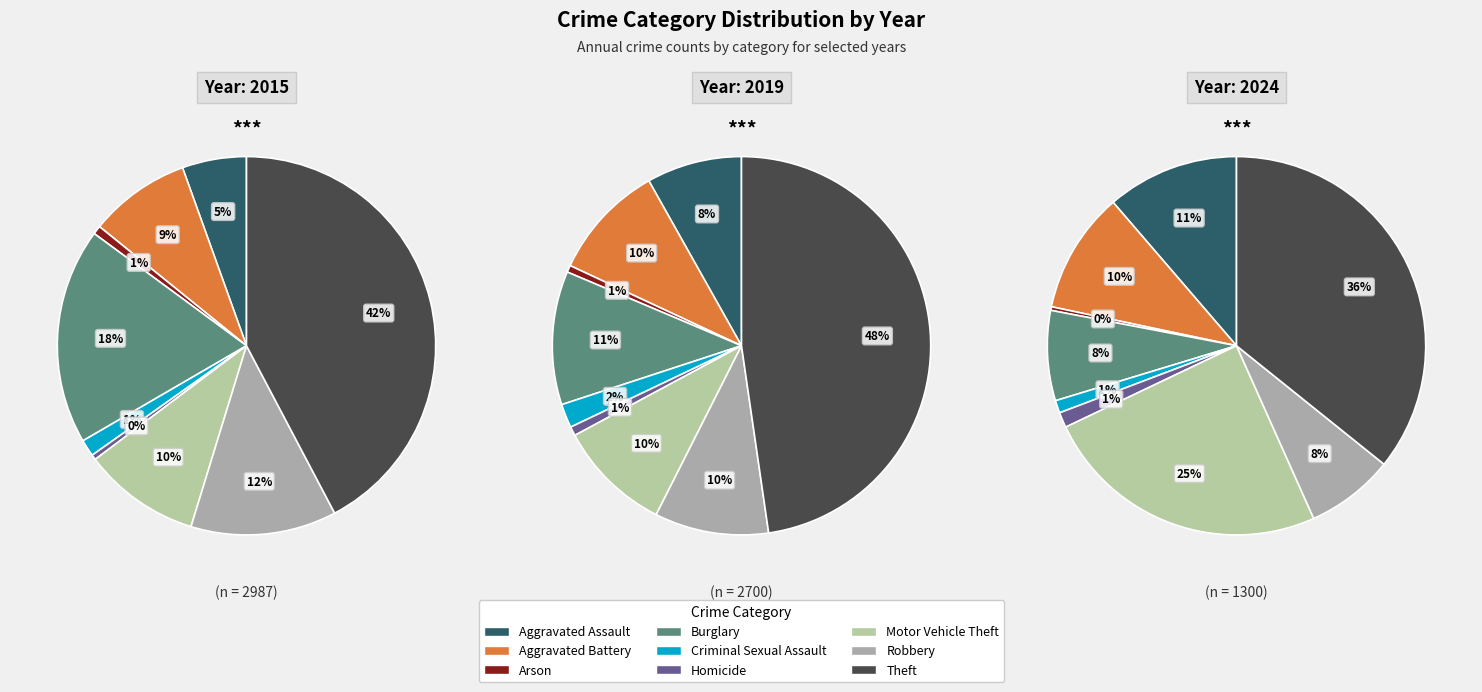

Is there a majority slice in this chart?

No